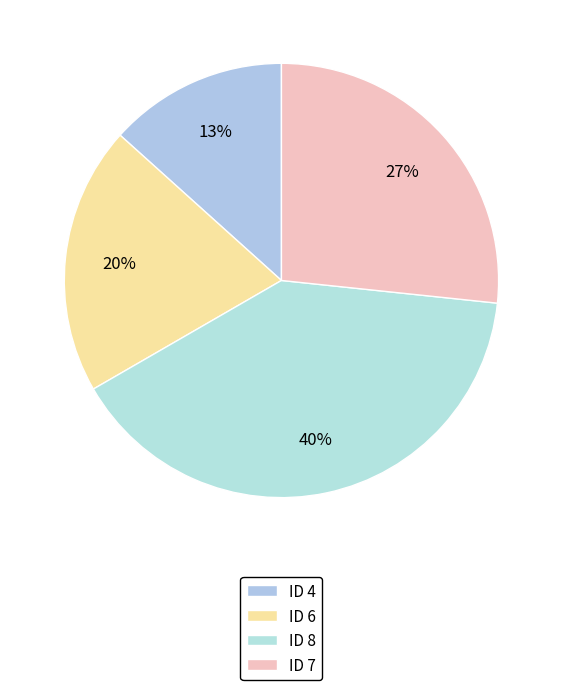

Does any single category account for the majority?

No